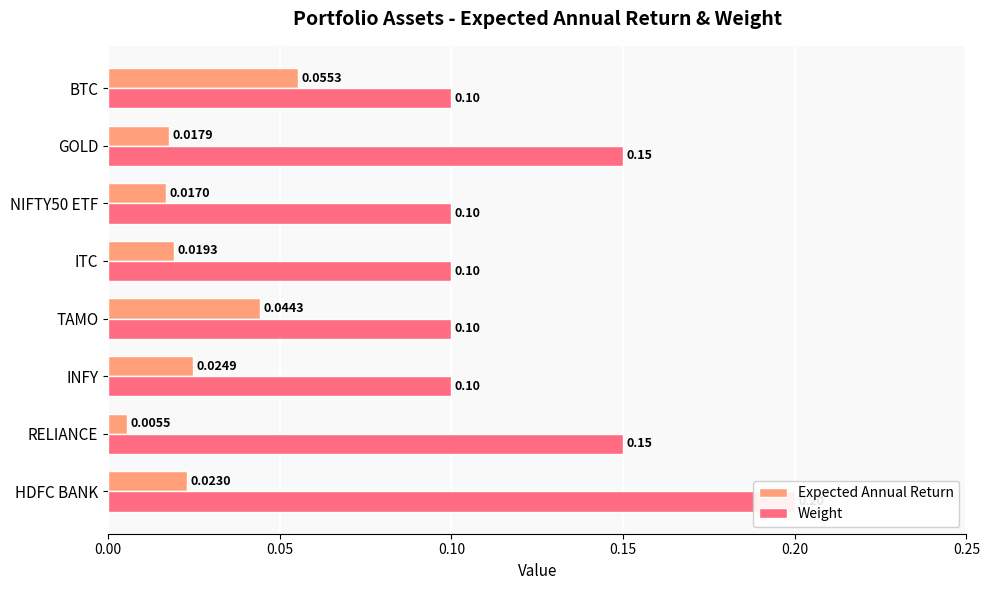

At RELIANCE, list the series in order from smallest to largest.

Expected Annual Return, Weight